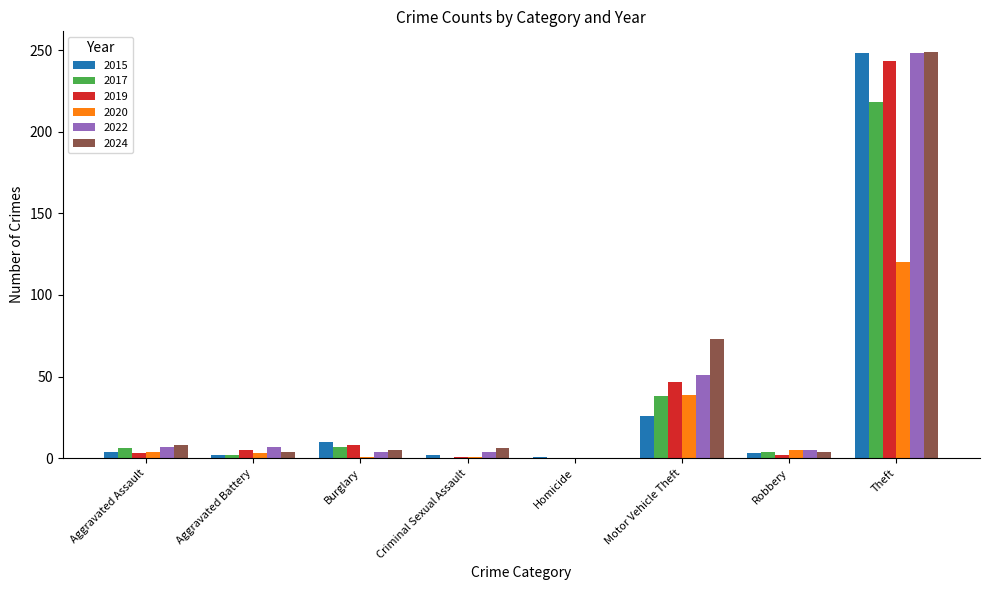

What are all the series names shown in the legend?

2015, 2017, 2019, 2020, 2022, 2024